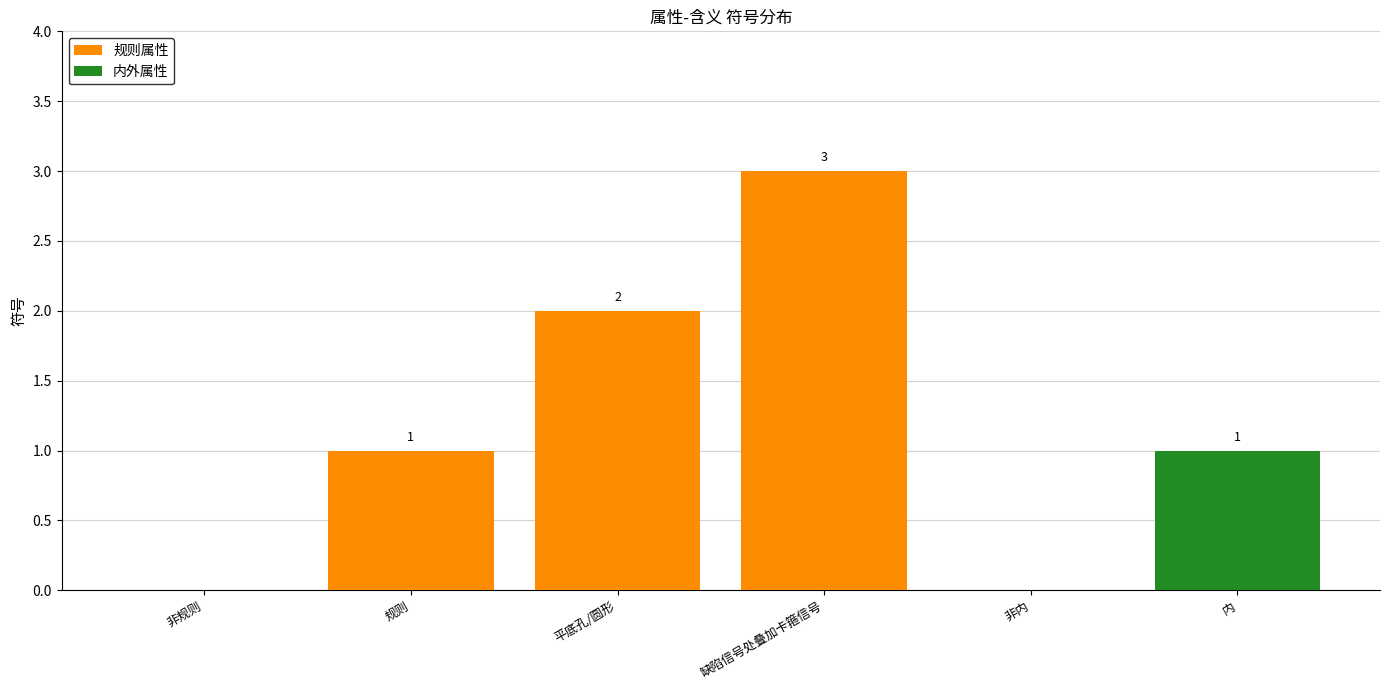

Count the number of data series in this chart.

2